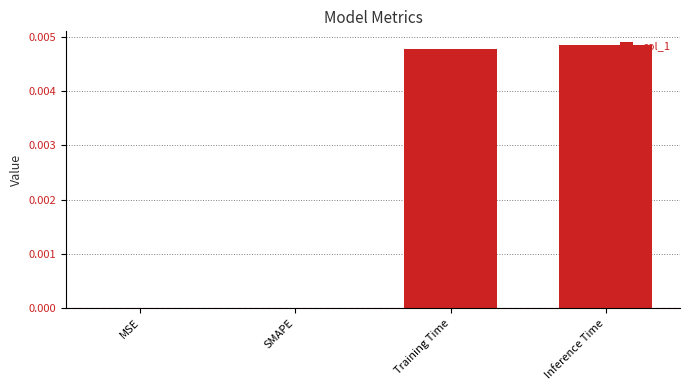

Is it true that the value at SMAPE is 0.0?

True